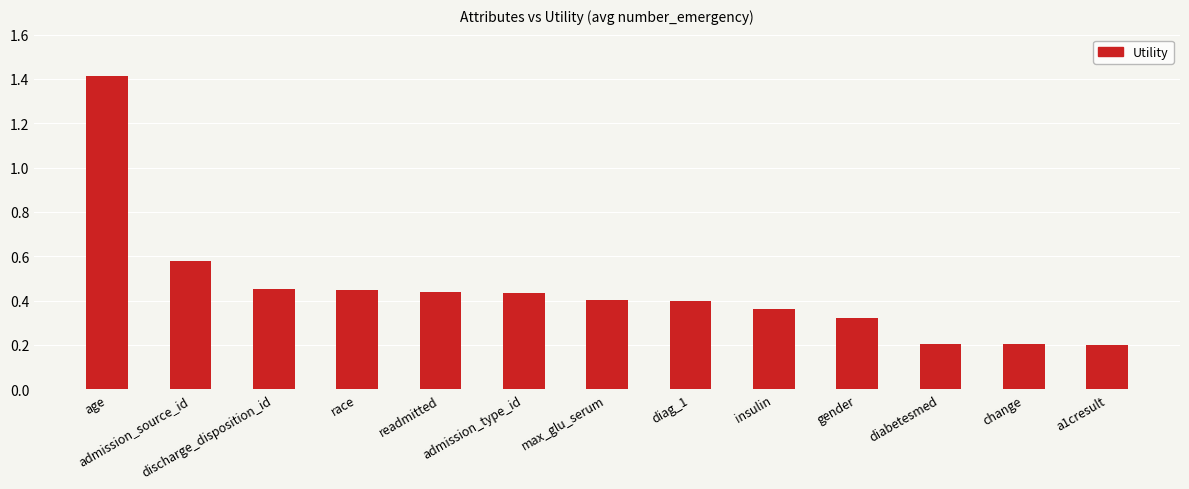

What is the sum of all values?

5.9